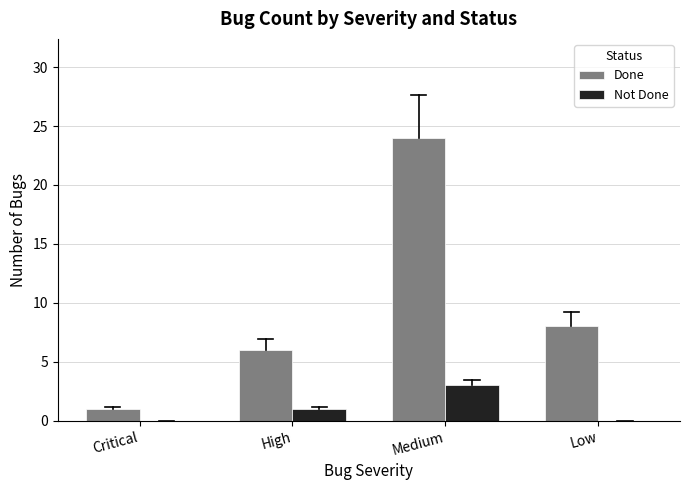

Read the Done value at Medium.

24